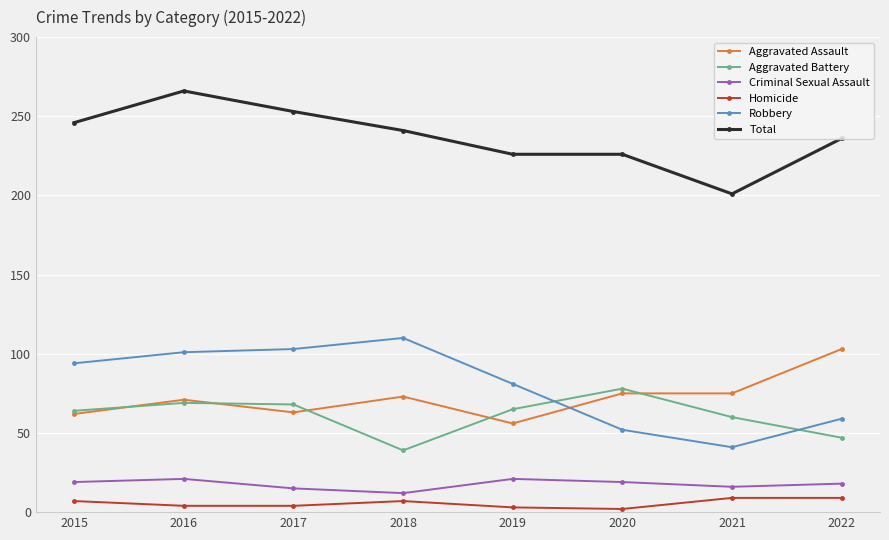

What is the sum of all Aggravated Assault values?

578